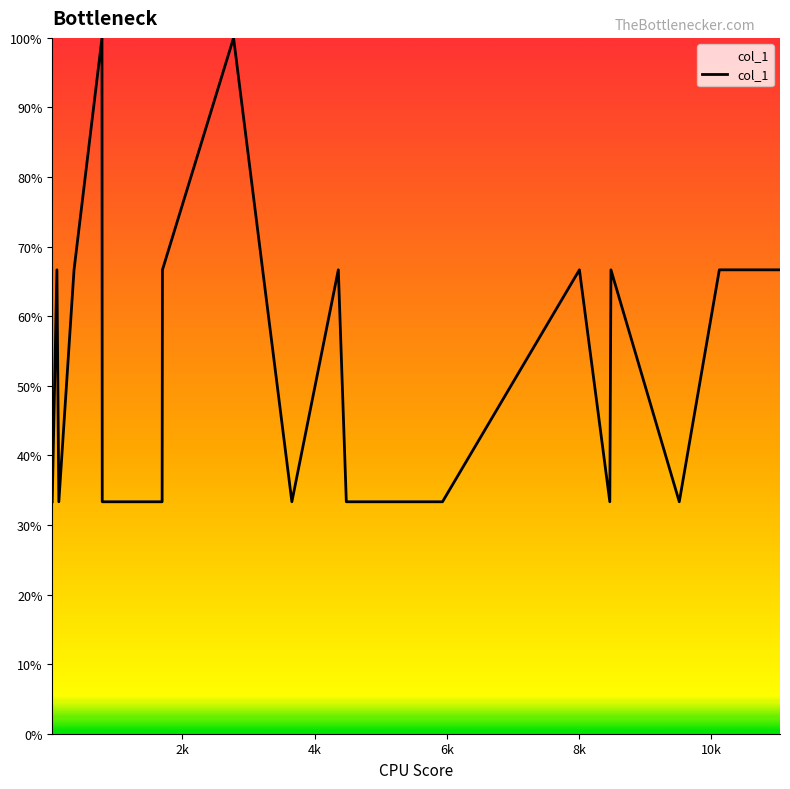

What is the minimum value shown in the chart?

33.3